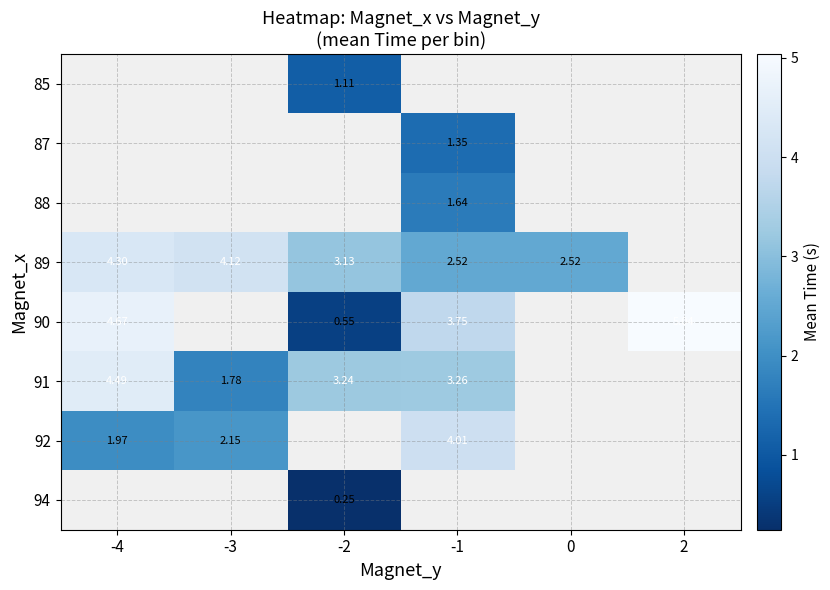

What is the difference between the 90 values at 2 and -2?

4.5